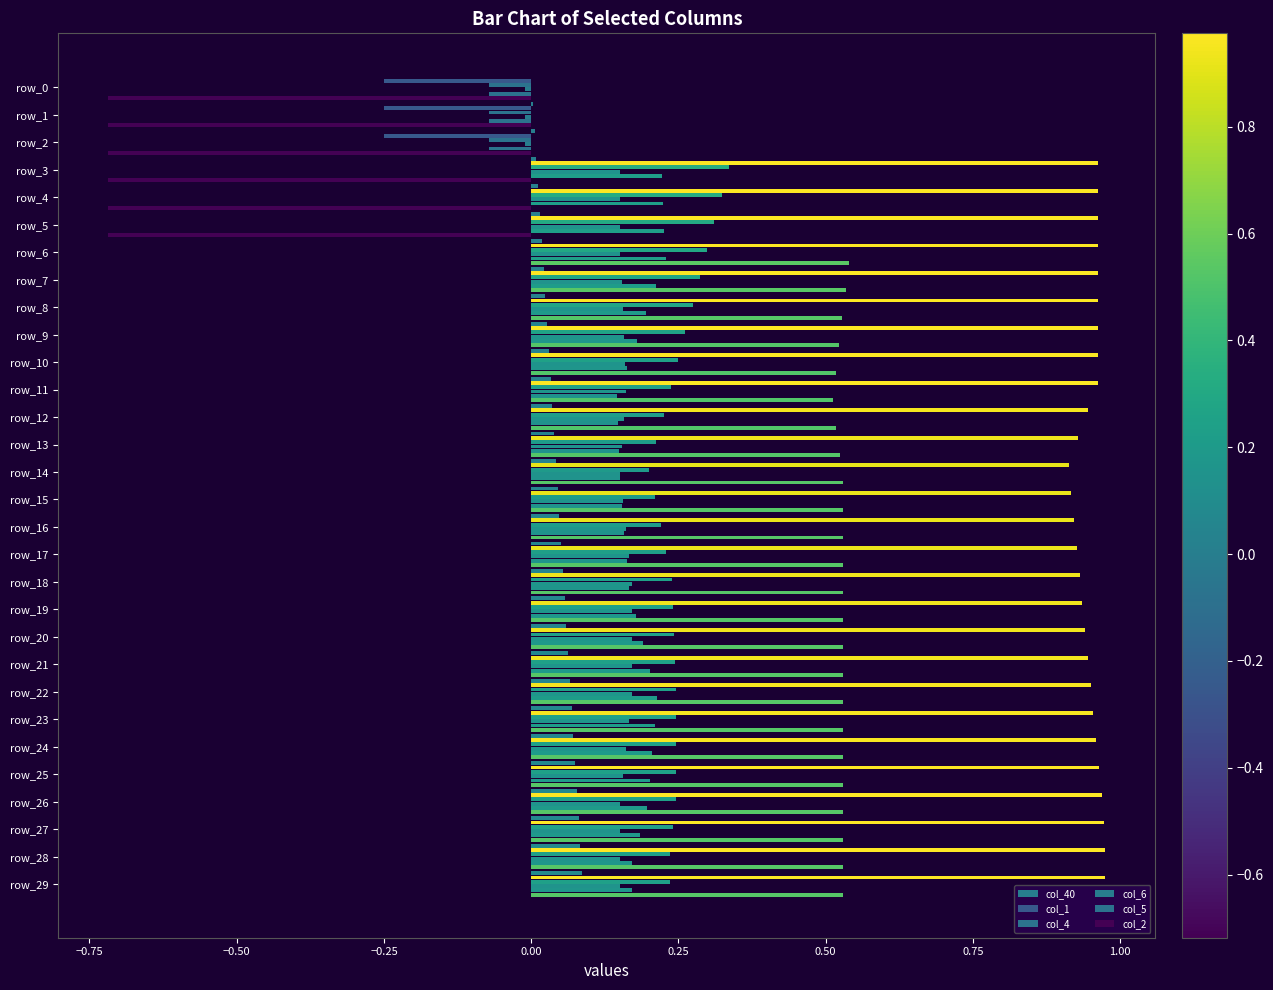

What is the minimum value for col_2?

-0.7